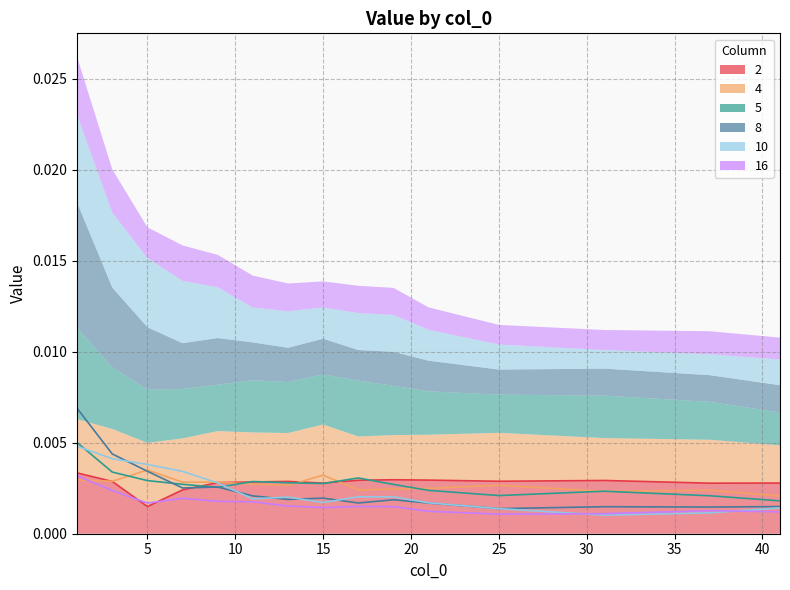

At which category is the sum across all series the highest?

1